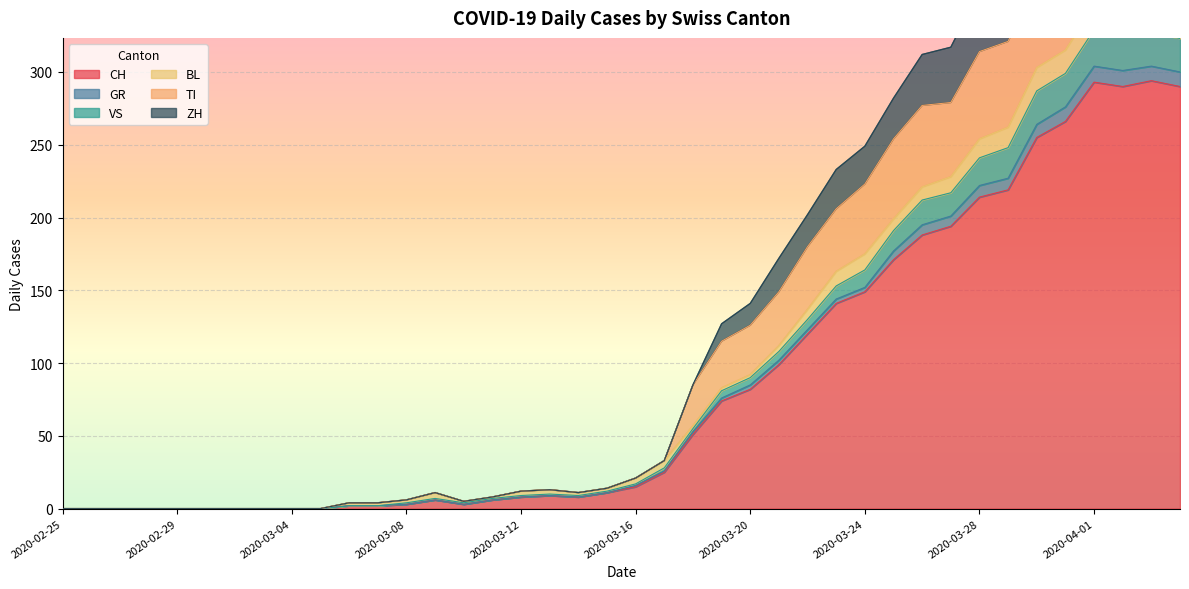

What is the total value across all series at 2020-04-04?

1826